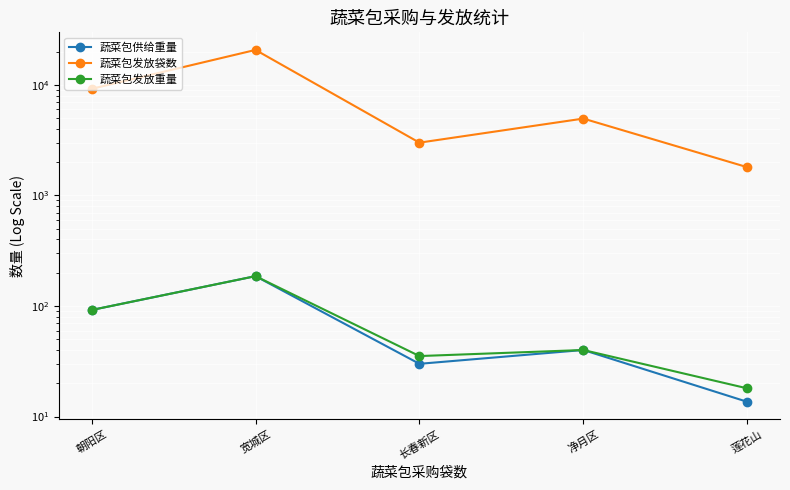

What is the label of the 2nd point from the left?

宽城区